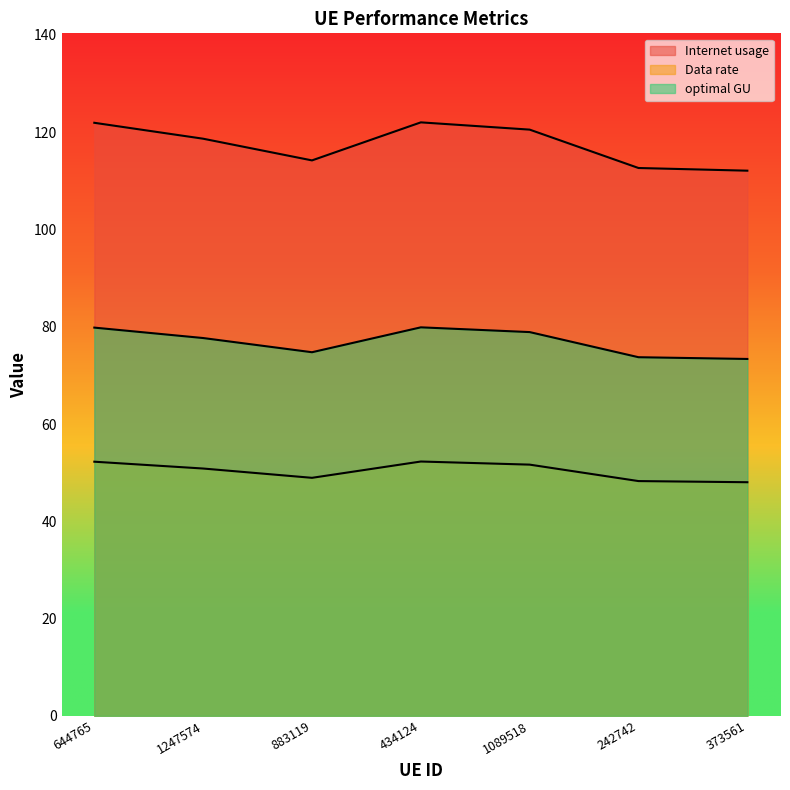

What are all the series names shown in the legend?

Internet usage, Data rate, optimal GU